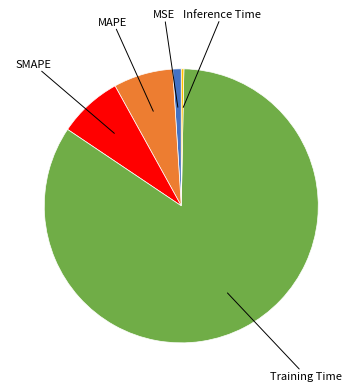

Is there any slice that represents more than half of the pie?

Yes